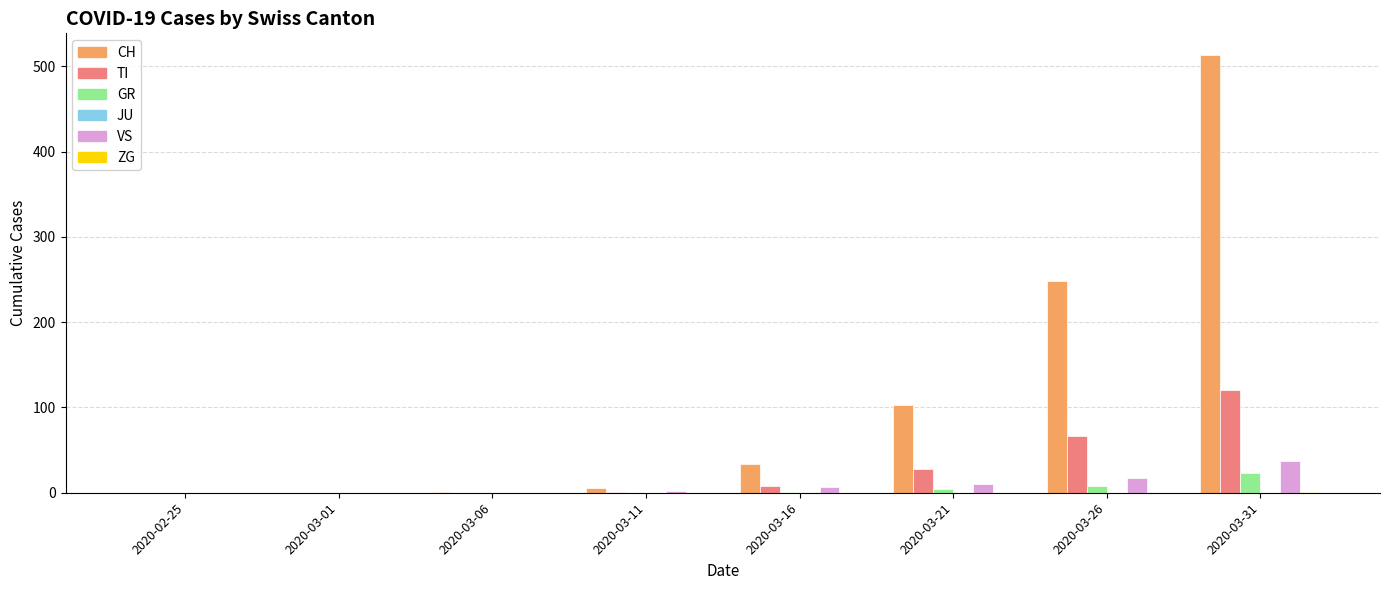

What is the maximum value shown in the chart?

513